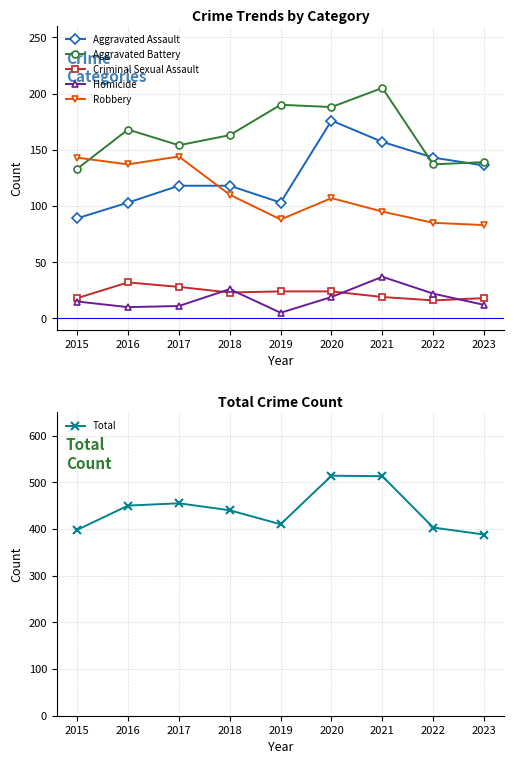

Reading left to right, transcribe all the data shown in this chart.

Aggravated Assault: 2015=89	2016=103	2017=118	2018=118	2019=103	2020=176	2021=157	2022=143	2023=136
Aggravated Battery: 2015=133	2016=168	2017=154	2018=163	2019=190	2020=188	2021=205	2022=137	2023=139
Criminal Sexual Assault: 2015=18	2016=32	2017=28	2018=23	2019=24	2020=24	2021=19	2022=16	2023=18
Homicide: 2015=15	2016=10	2017=11	2018=26	2019=5	2020=19	2021=37	2022=22	2023=12
Robbery: 2015=143	2016=137	2017=144	2018=110	2019=88	2020=107	2021=95	2022=85	2023=83
Total: 2015=398	2016=450	2017=455	2018=440	2019=410	2020=514	2021=513	2022=403	2023=388